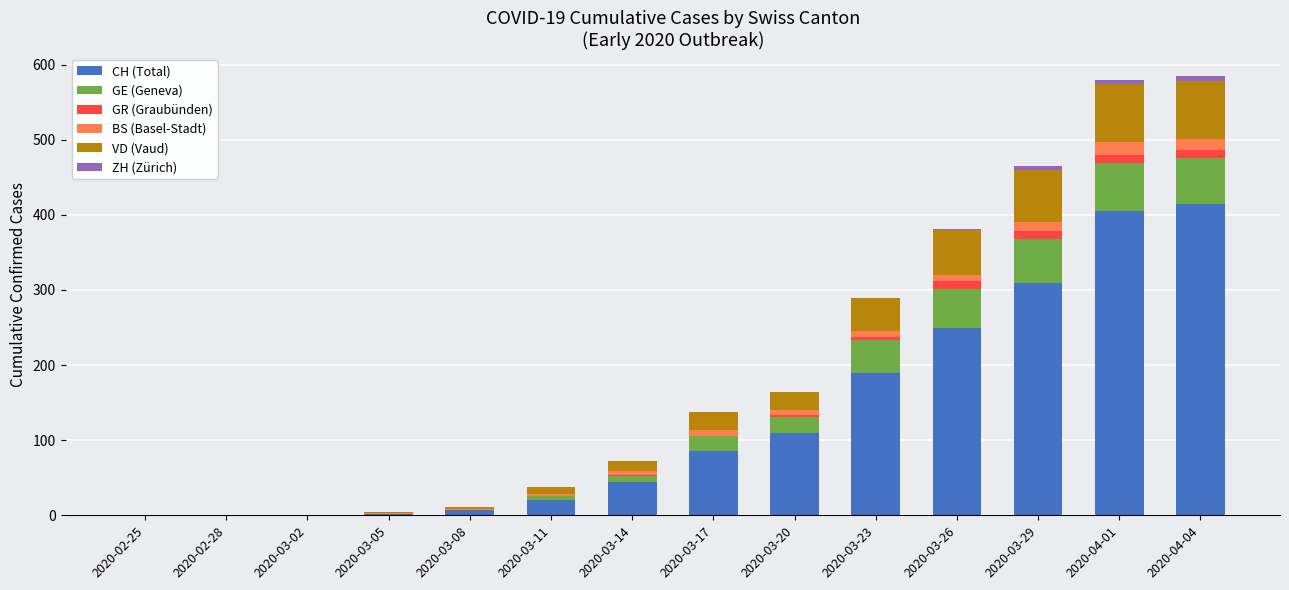

True or false: CH (Total) has a value of 128 at 2020-03-17.

False